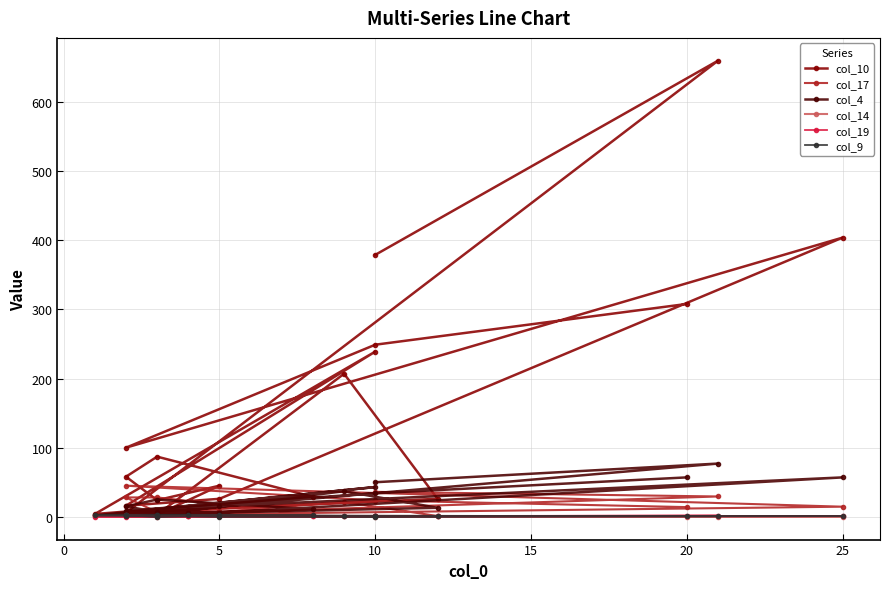

What is the label of the 3rd point from the left?

5